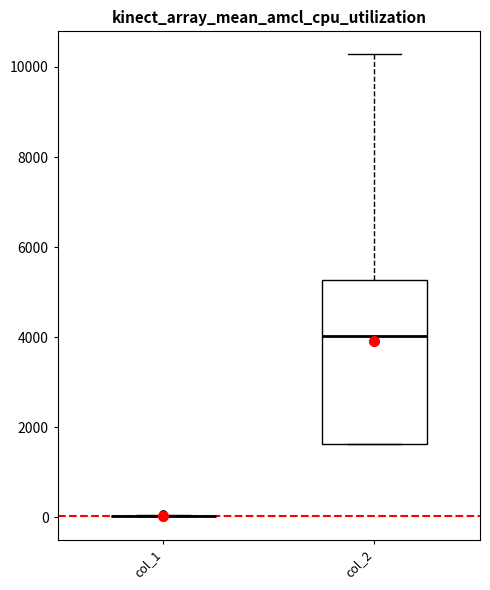

Reading left to right, transcribe this box plot: for each box, give where its median line is, the range the box spans, and where its two whiskers end, as read against the y-axis. The values are not printed on the chart, so give them approximately, as read against the axis.

col_1: box collapsed to a line at 0, whiskers 0 to 0
col_2: median 4000, box 1600 to 5200, whiskers 1600 to 10200